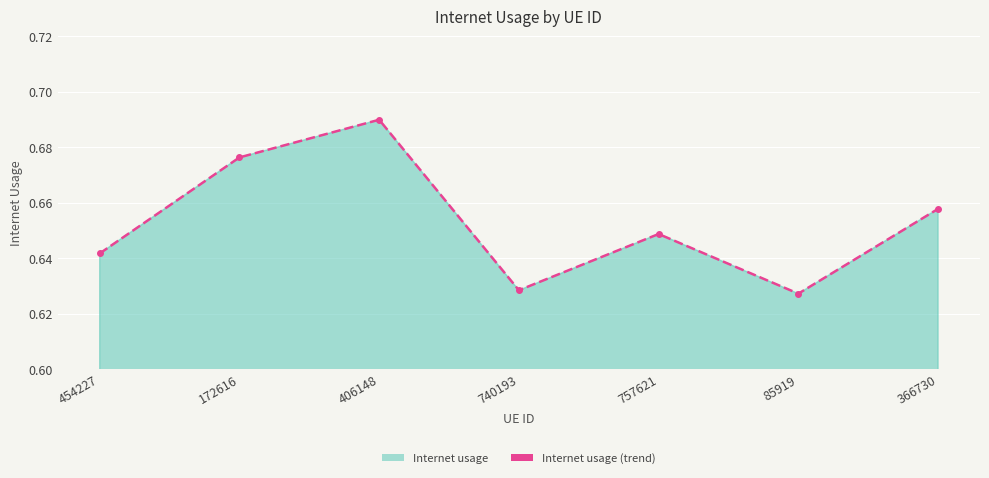

True or false: the data has more than 0 interior local peaks.

True